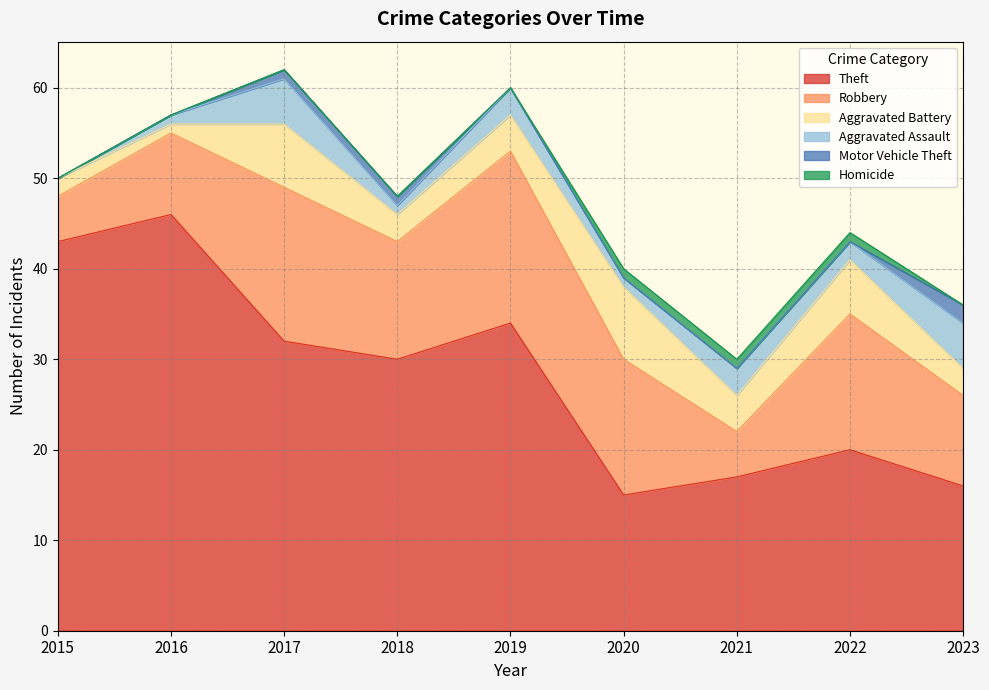

How many values in the Aggravated Assault series are below 2?

4